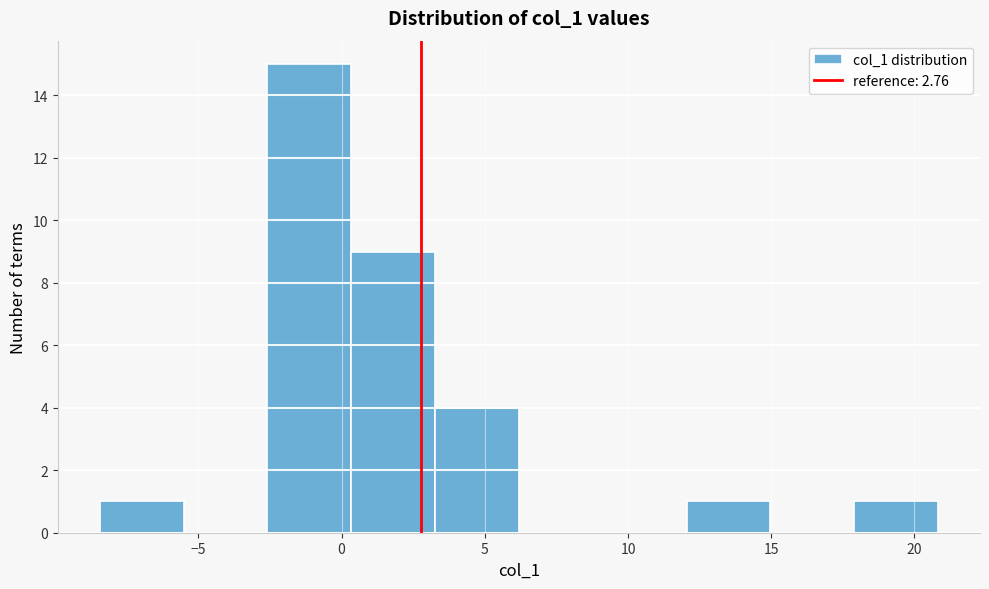

Reading left to right, list every bar in this chart as the range it spans on the x-axis followed by its height. Neither the bar edges nor the heights are printed on the chart, so give them approximately, as read against the axes.

-8.5 to -5.5: 1
-5.5 to -2.5: 0
-2.5 to 0.5: 15
0.5 to 3.5: 9
3.5 to 6.0: 4
6.0 to 9.0: 0
9.0 to 12.0: 0
12.0 to 15.0: 1
15.0 to 18.0: 0
18.0 to 21.0: 1